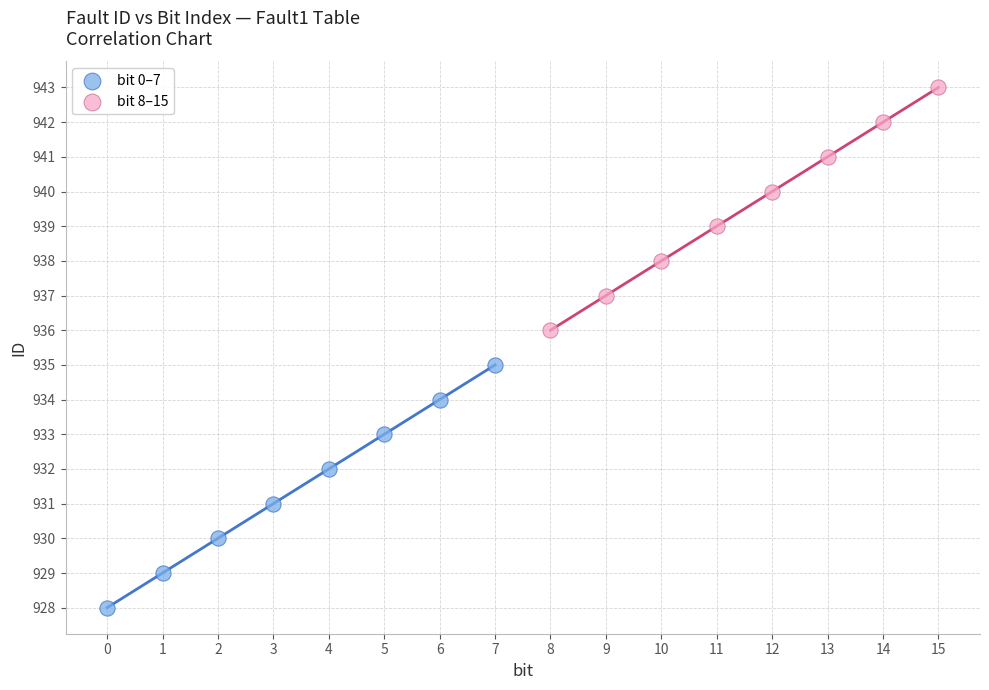

Which series reaches the minimum Y coordinate?

bit 0–7